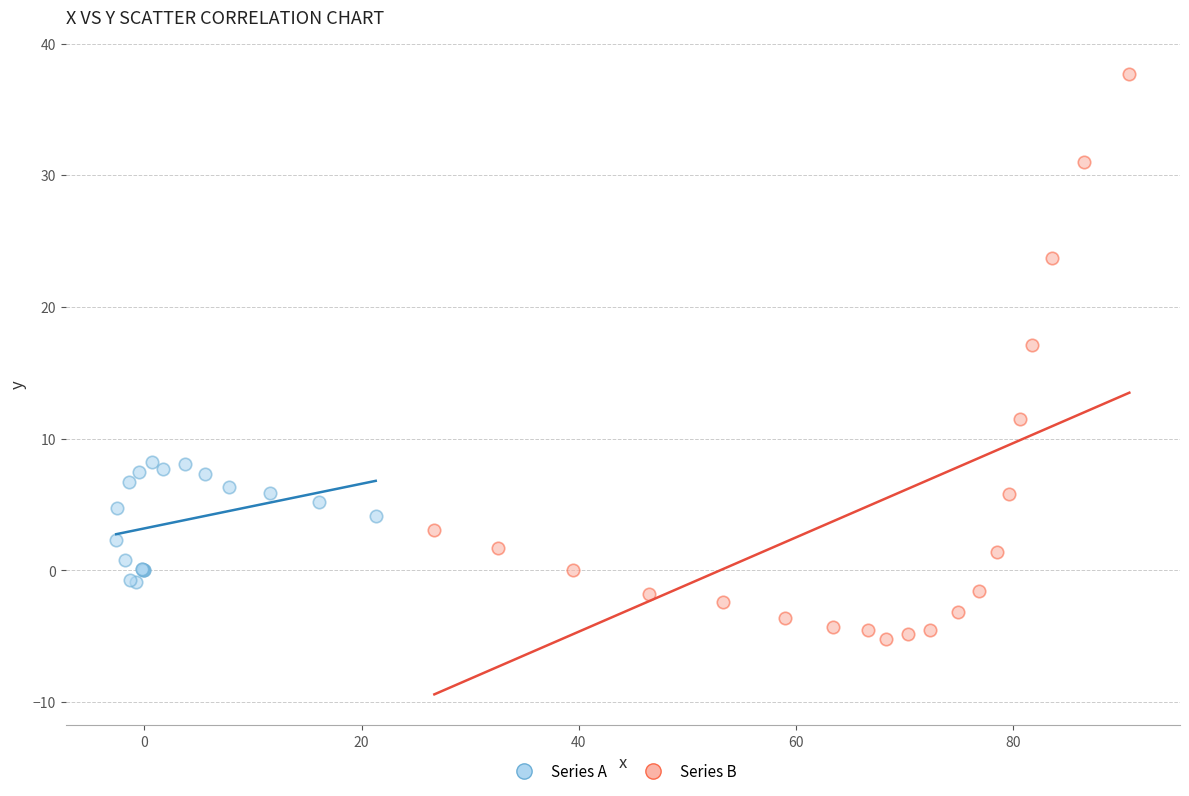

Which series has the widest spread of Y values?

Series B